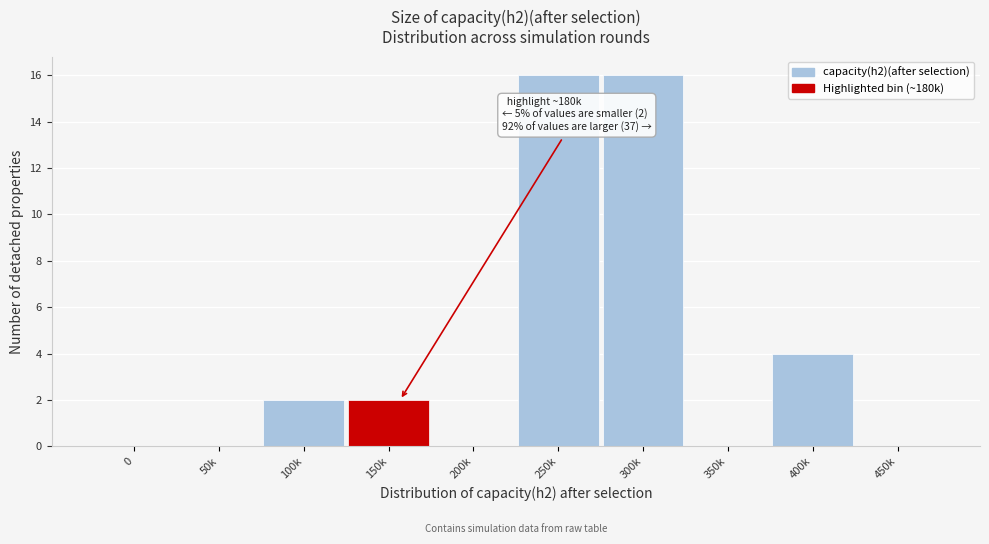

Reading left to right, list all the values displayed in this chart.

0=0	50k=0	100k=2	150k=2	200k=0	250k=16	300k=16	350k=0	400k=4	450k=0